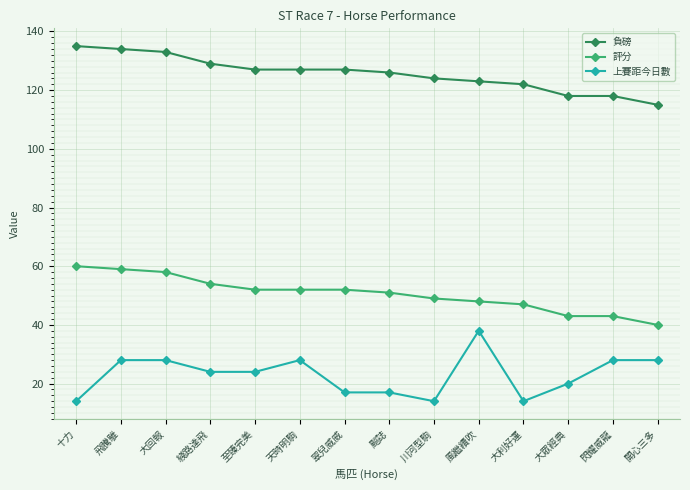

True or false: 負磅 and 上賽距今日數 cross at least once.

False